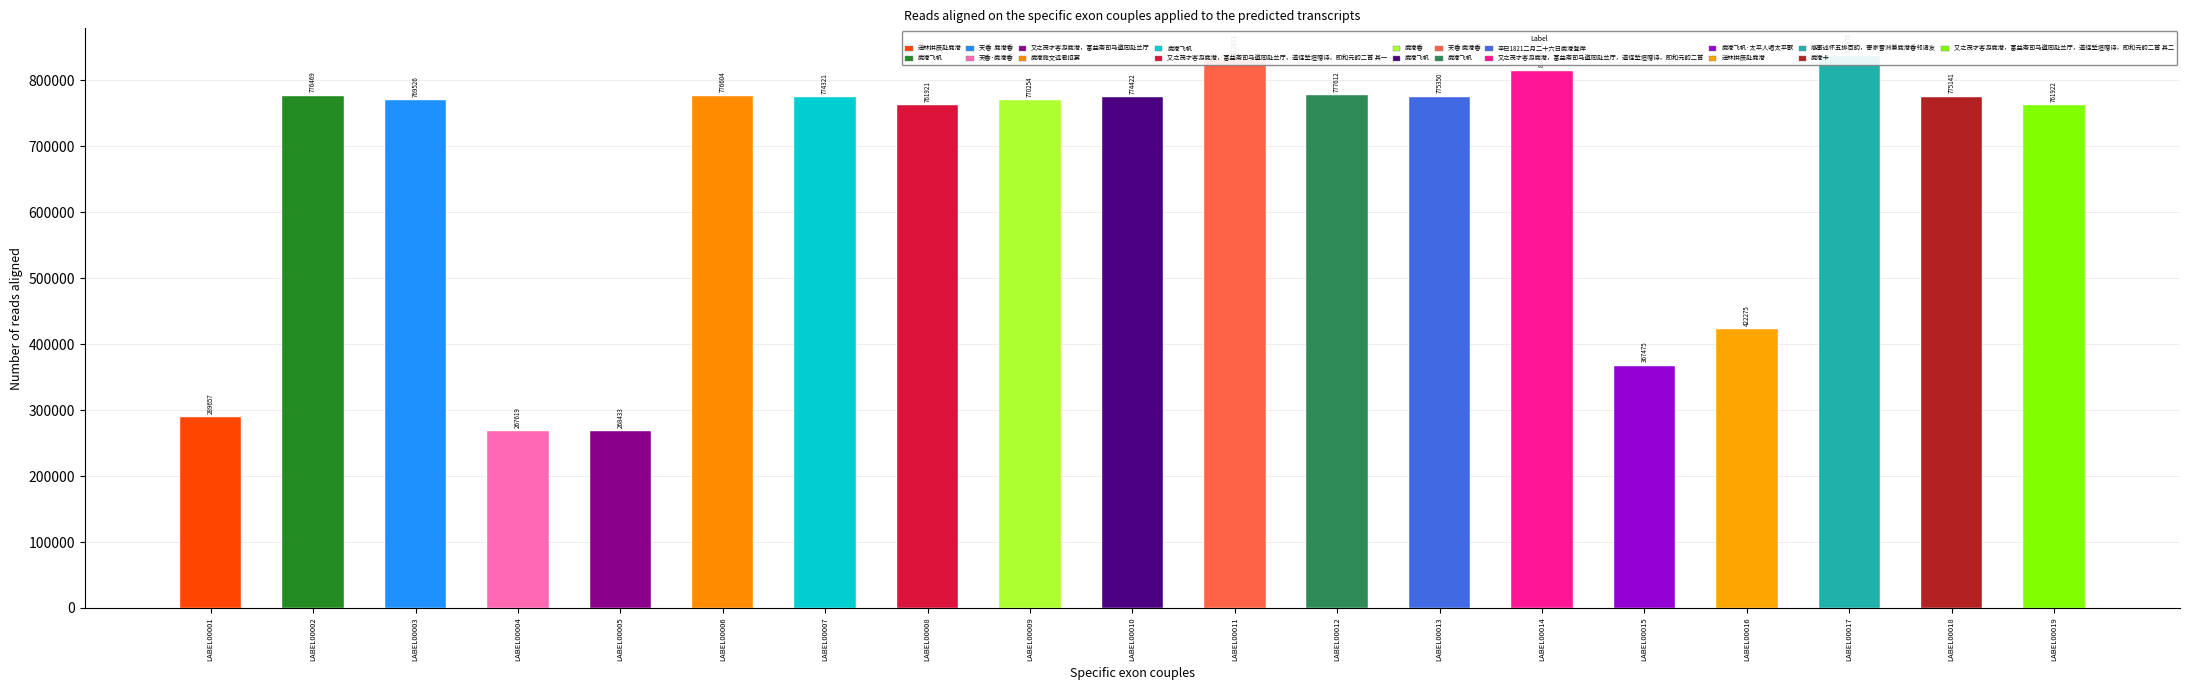

How many data points are above 774321?

9